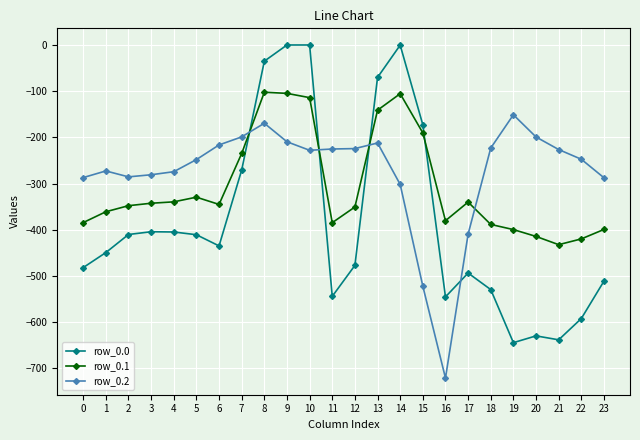

What is the lowest value of the row_0.1 series?

-432.4